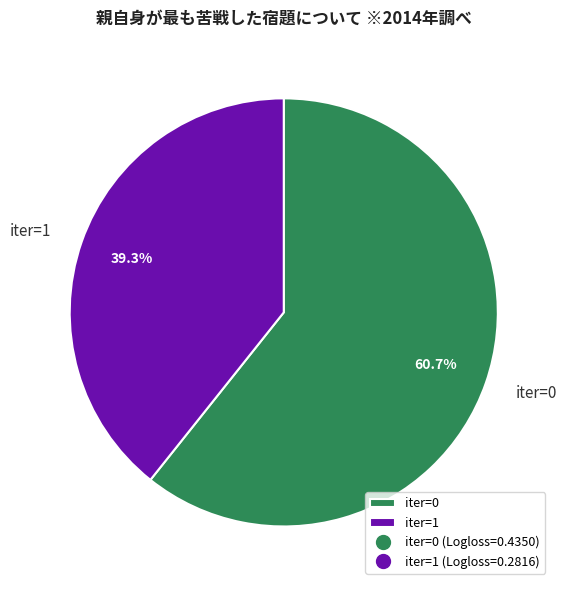

Does any single category account for the majority?

Yes